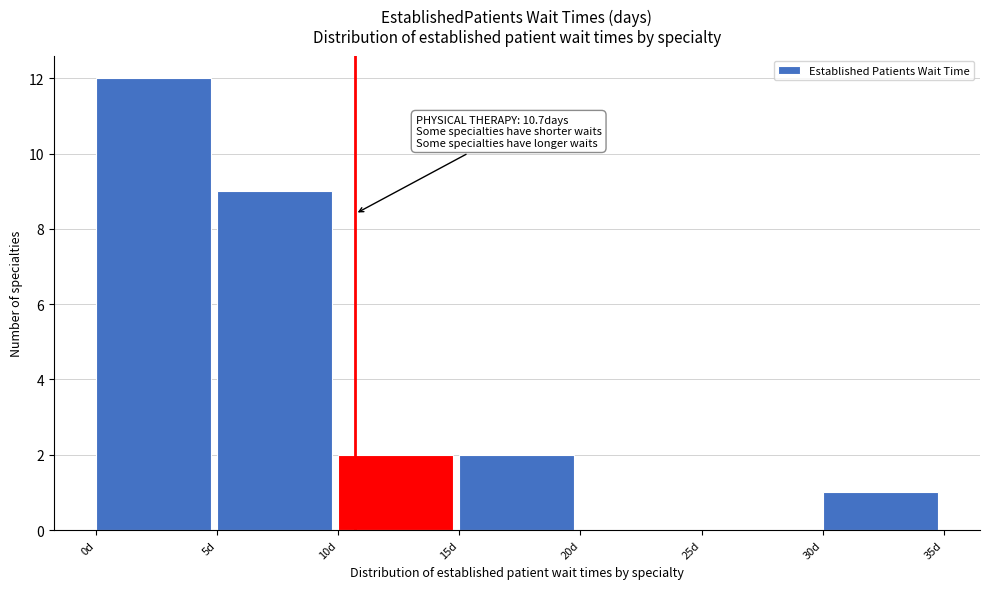

Over which range of the x-axis is the bar tallest?

0 to 5